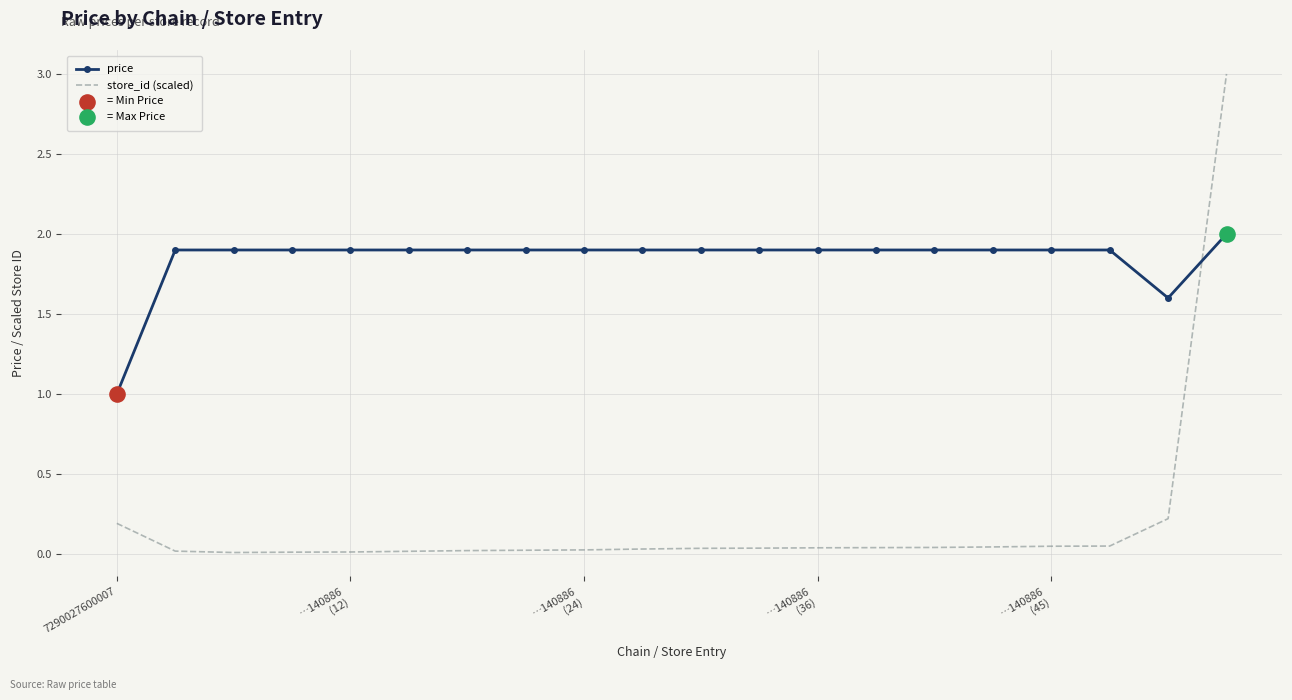

At how many categories does at least one series exceed 0?

20